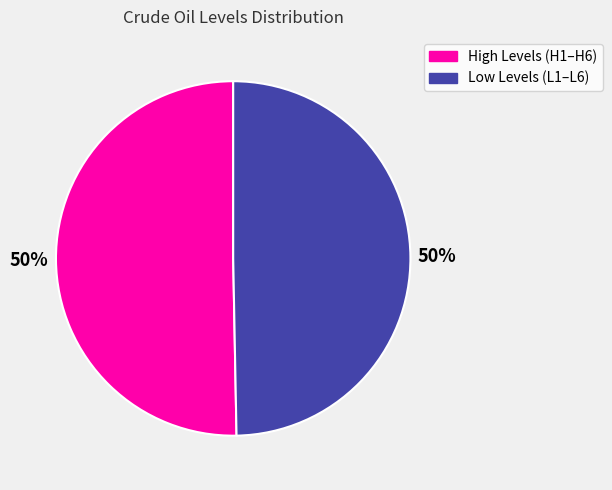

To the nearest percent, what is the average slice percentage?

50%